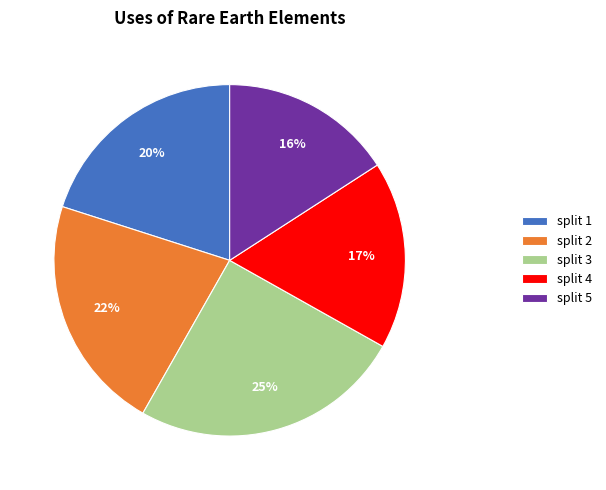

Is there a majority slice in this chart?

No